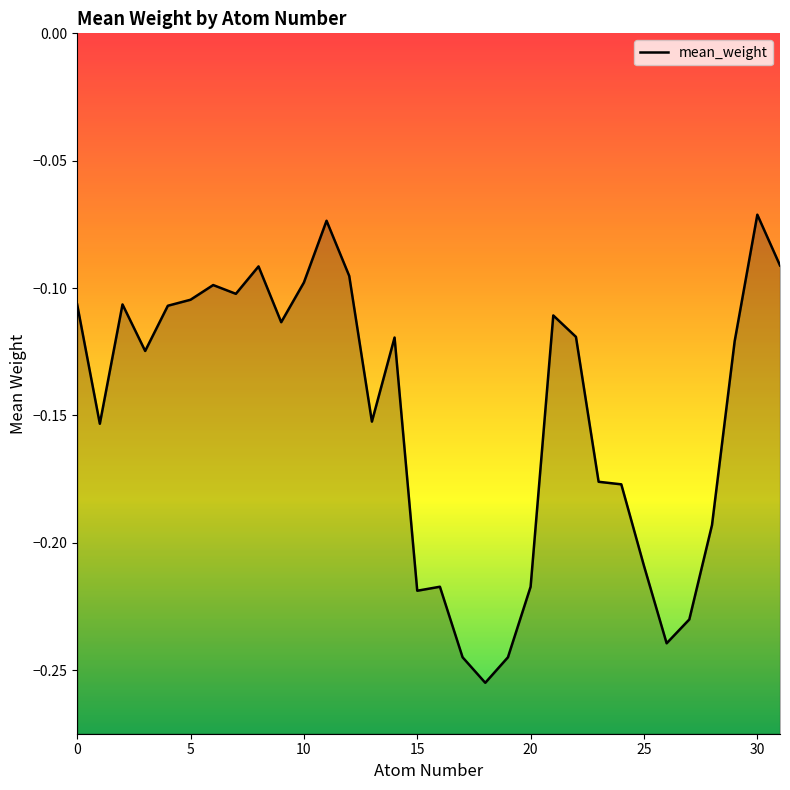

True or false: there are more than 1 points higher than both neighbors.

True